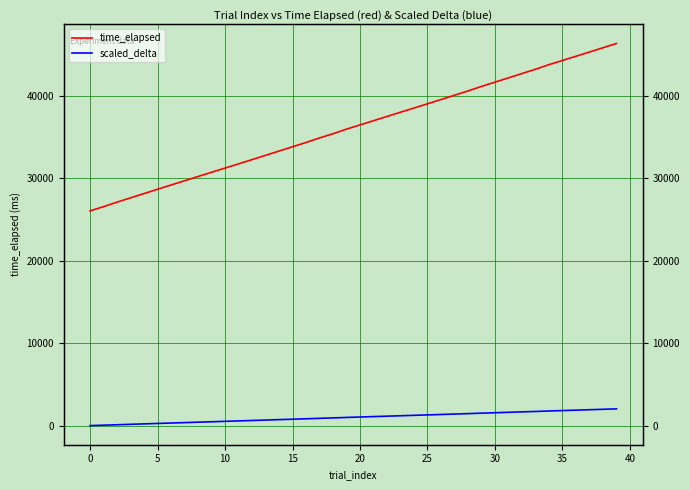

What is the lowest value of the time_elapsed series?

26046.0